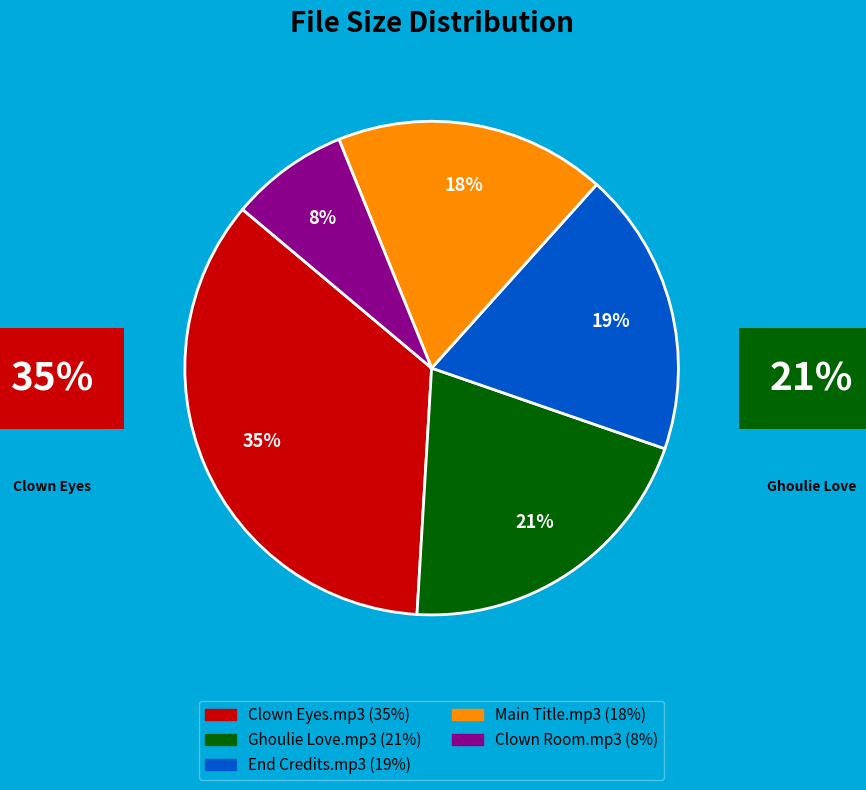

Approximately how many times larger is the value at Main Title.mp3 compared to Ghoulie Love.mp3?

0.9